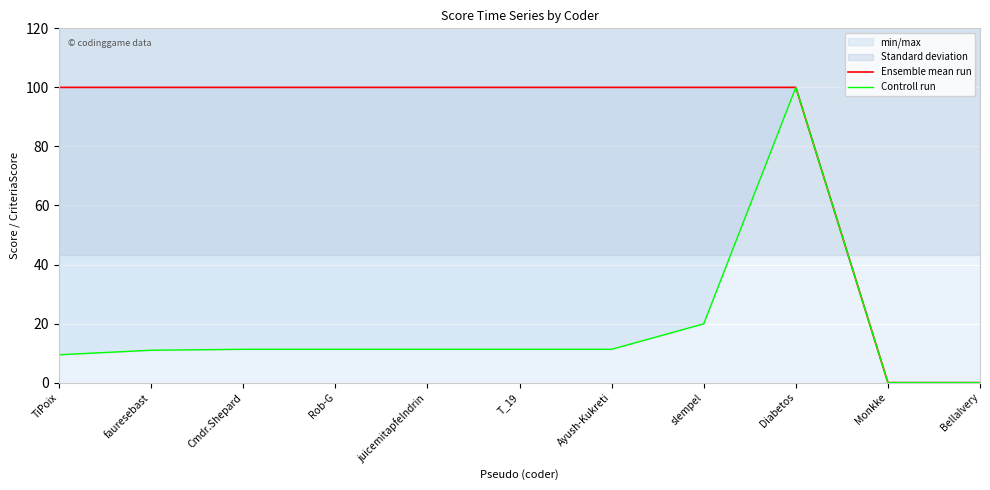

What is the difference between the maximum and minimum values in the Controll run series?

100.0